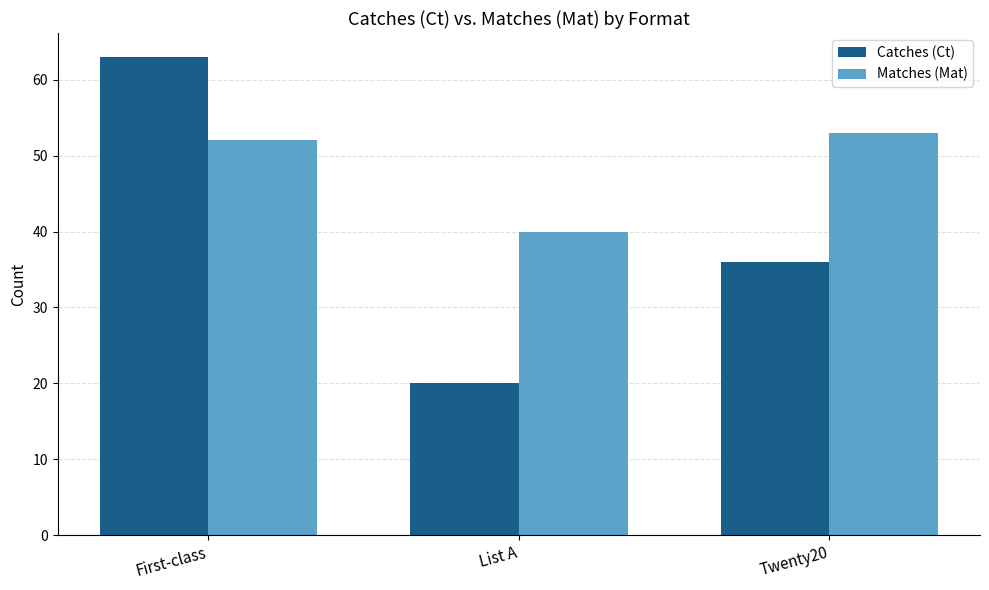

What value does the Matches (Mat) series have at List A?

40